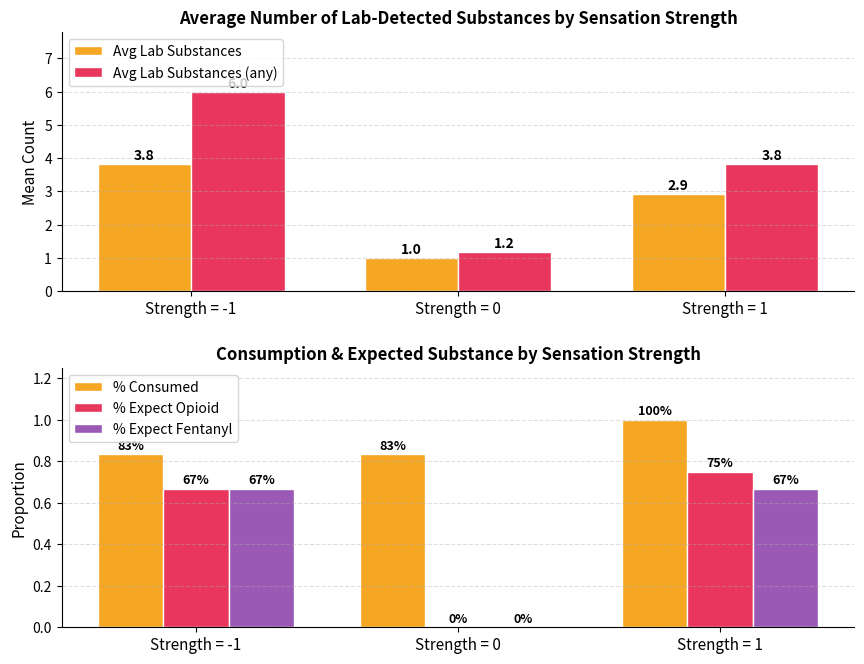

What is the difference between the maximum and second lowest values in the Avg Lab Substances series?

0.9